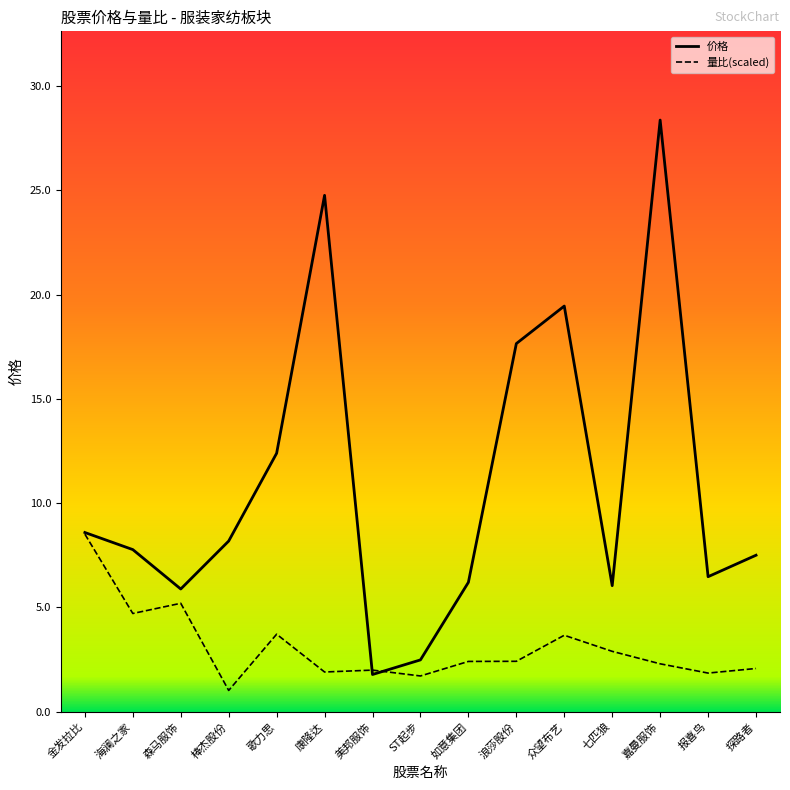

Where is the first local maximum for 价格?

康隆达